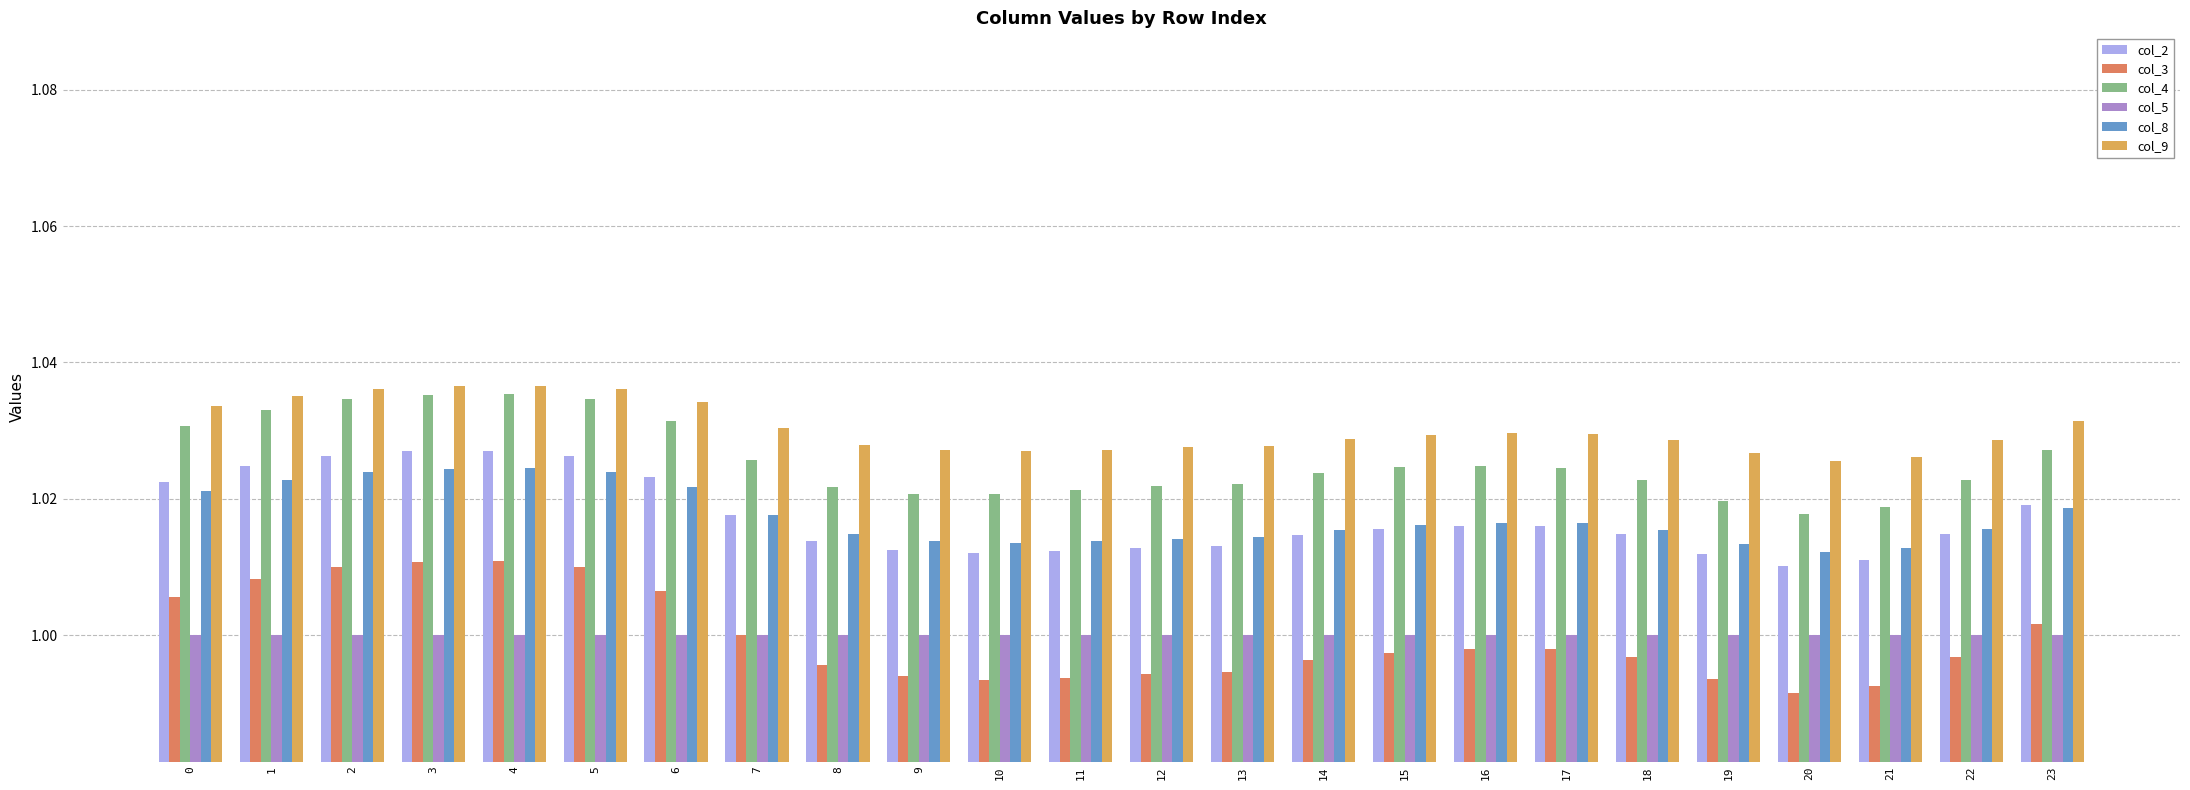

Between 5 and 18, which series saw the biggest shift?

col_3